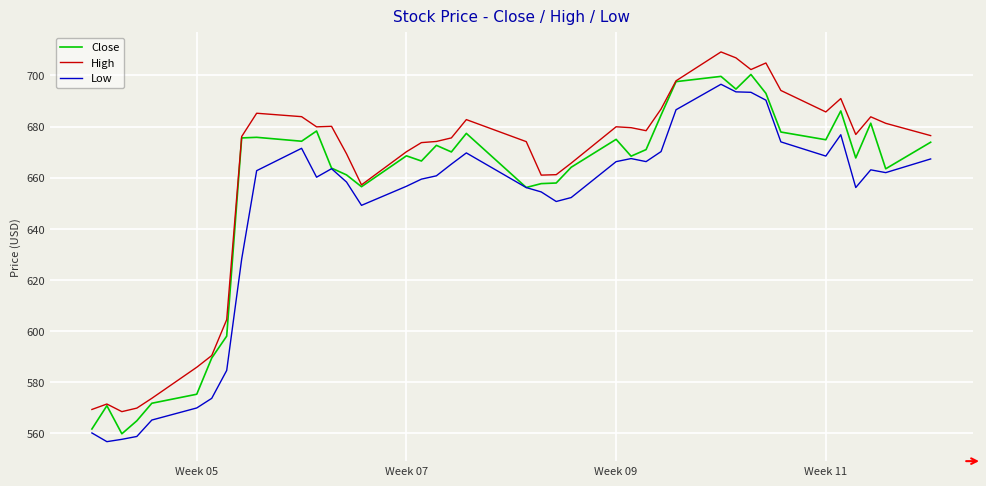

List the series in order of their overall mean, highest first.

High, Close, Low